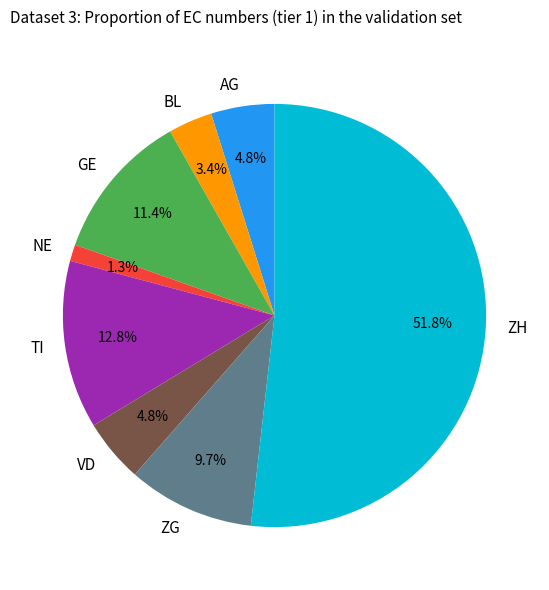

To the nearest percent, what portion does AG represent?

5%